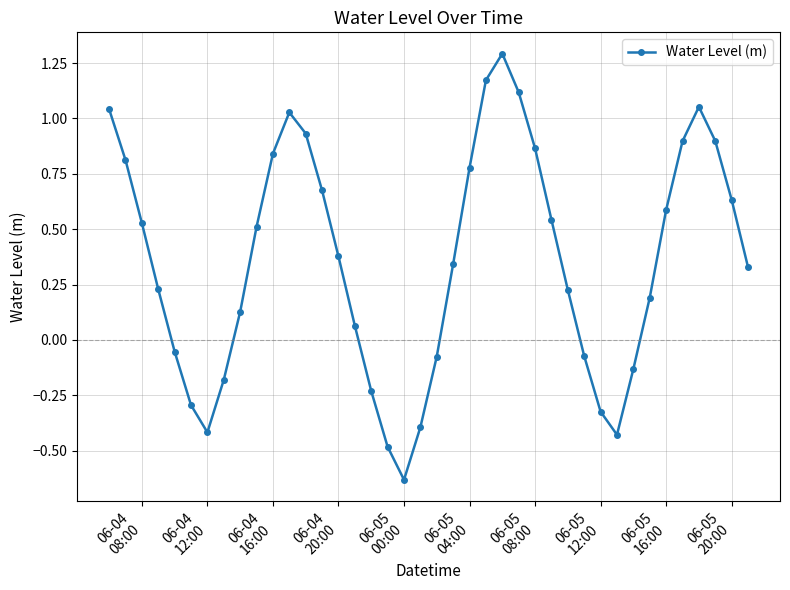

What is the maximum value shown in the chart?

1.3